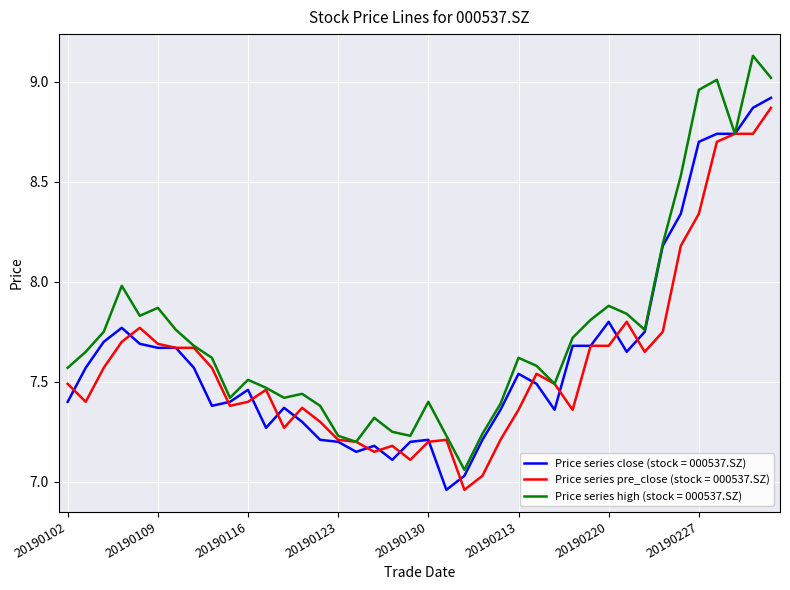

Which series has the widest spread of values?

Price series high (stock = 000537.SZ)